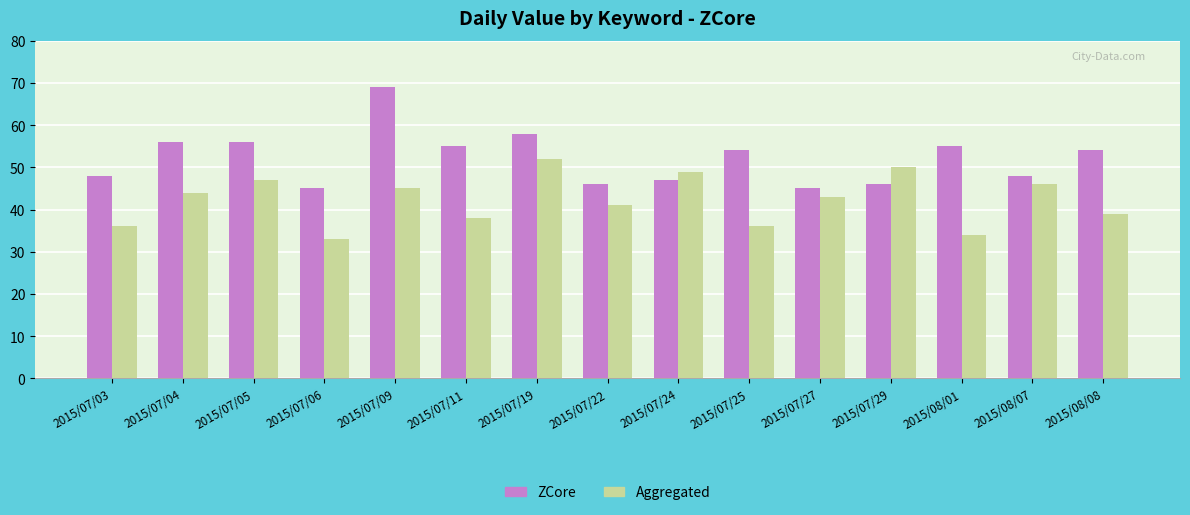

What is the total value across all series at 2015/08/08?

93